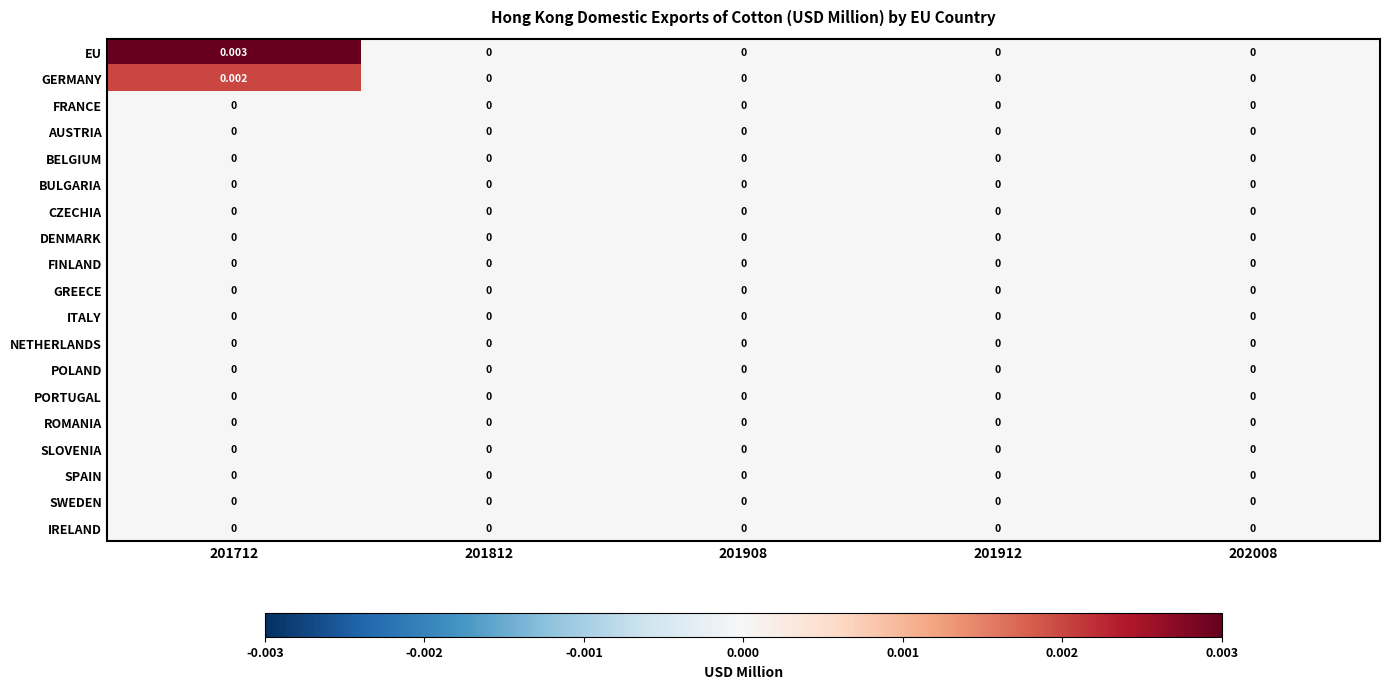

Which series has the largest range (max minus min)?

EU